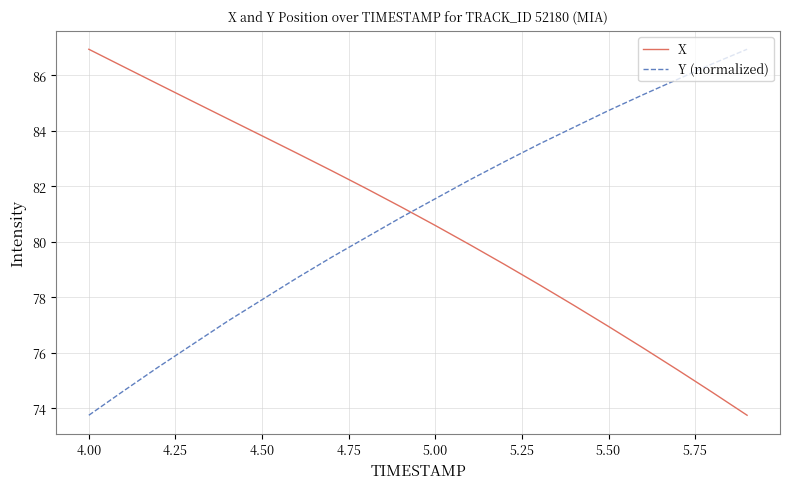

How many lines are shown in the chart?

2